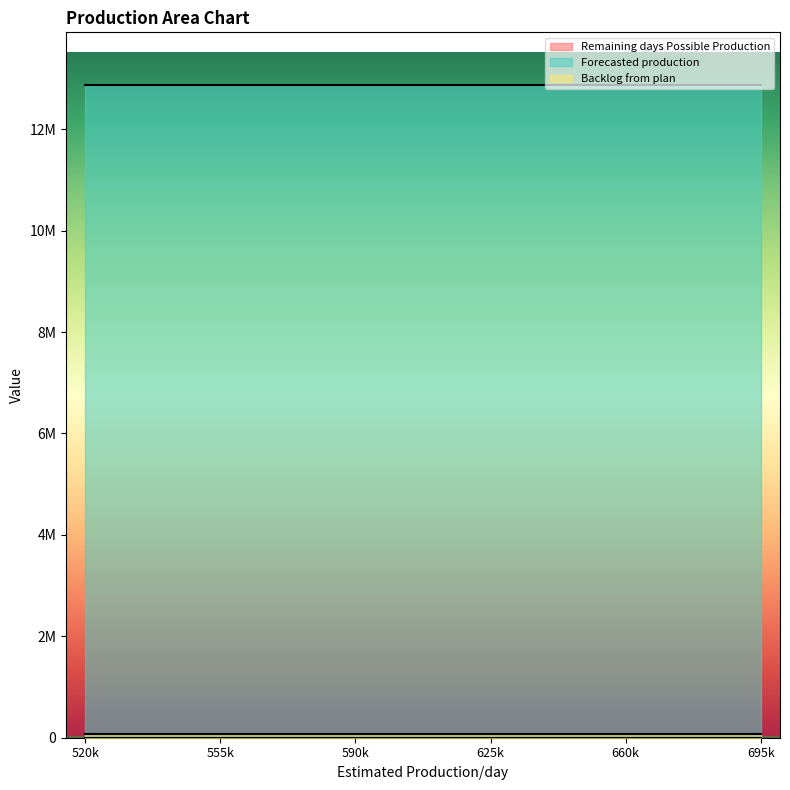

At which label does Forecasted production reach its minimum?

520000